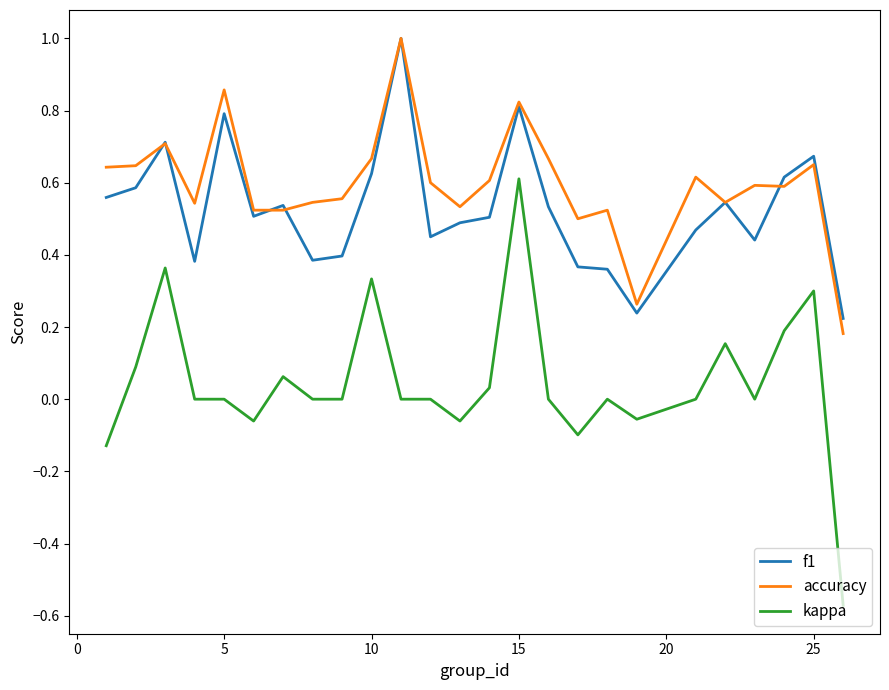

What is the highest value of the accuracy series?

1.0